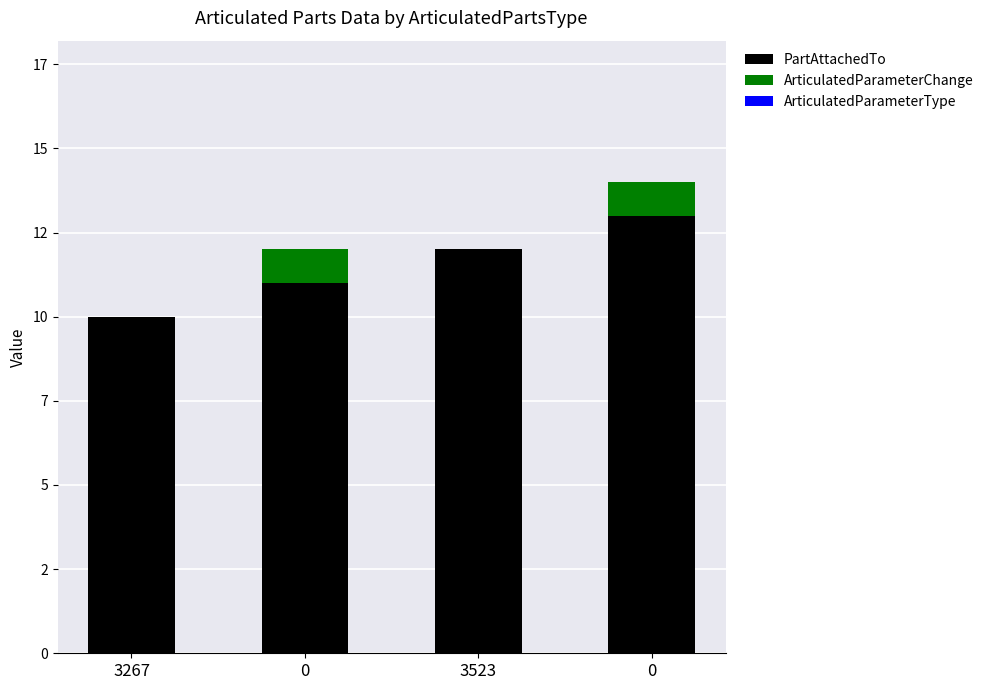

Does the chart contain stacked bars?

Yes